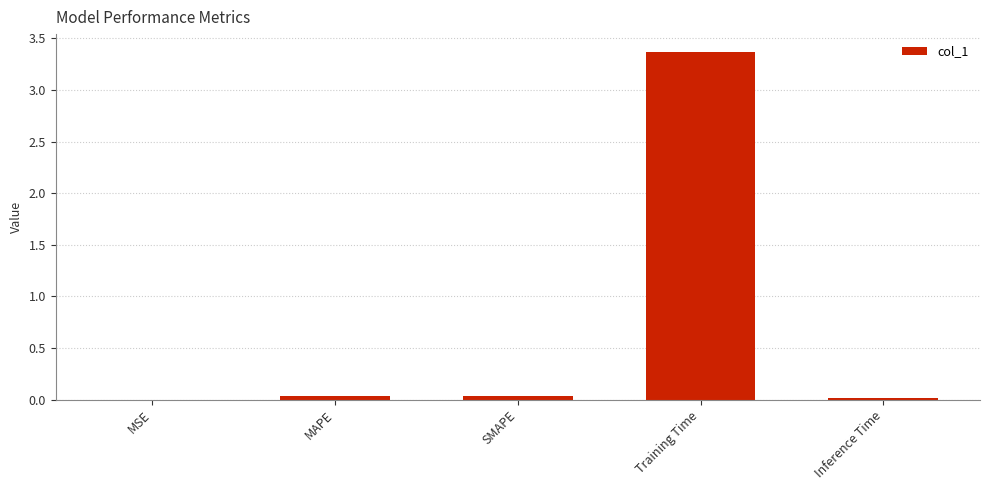

True or false: the data shows 0.0 at MSE.

True